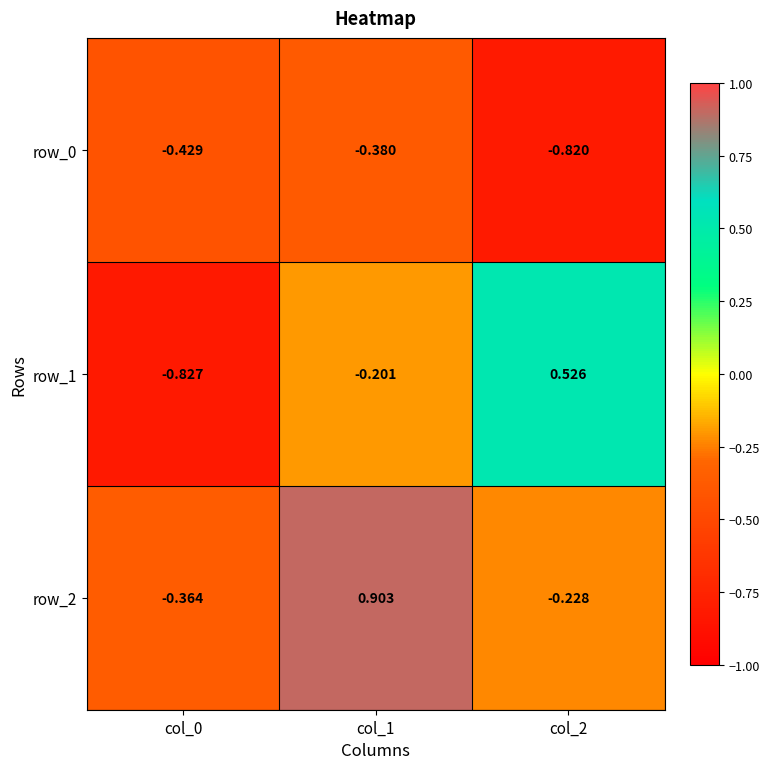

True or false: row_1 has a value of 0.3 at col_2.

False